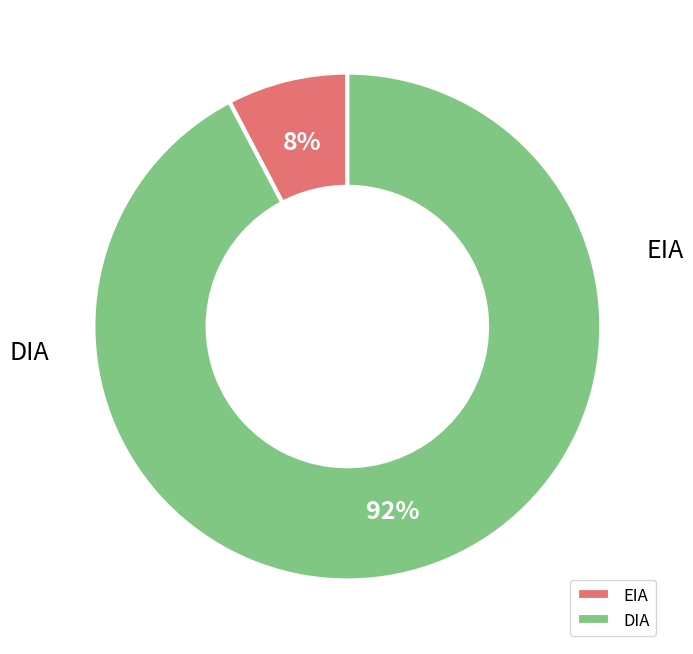

The DIA slice represents 92% of the pie. True or false?

True